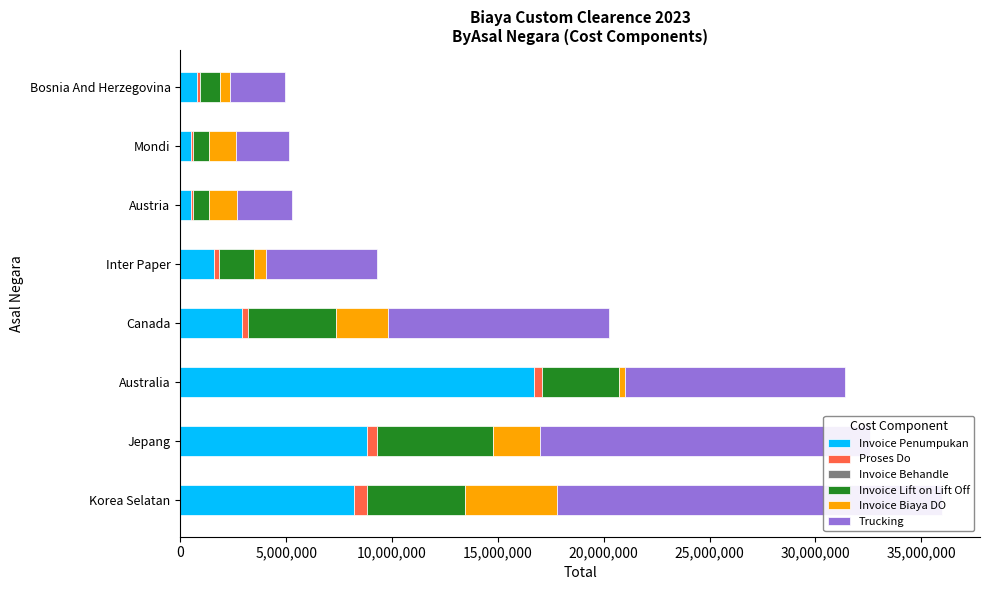

At how many categories does at least one series exceed 14555457?

3